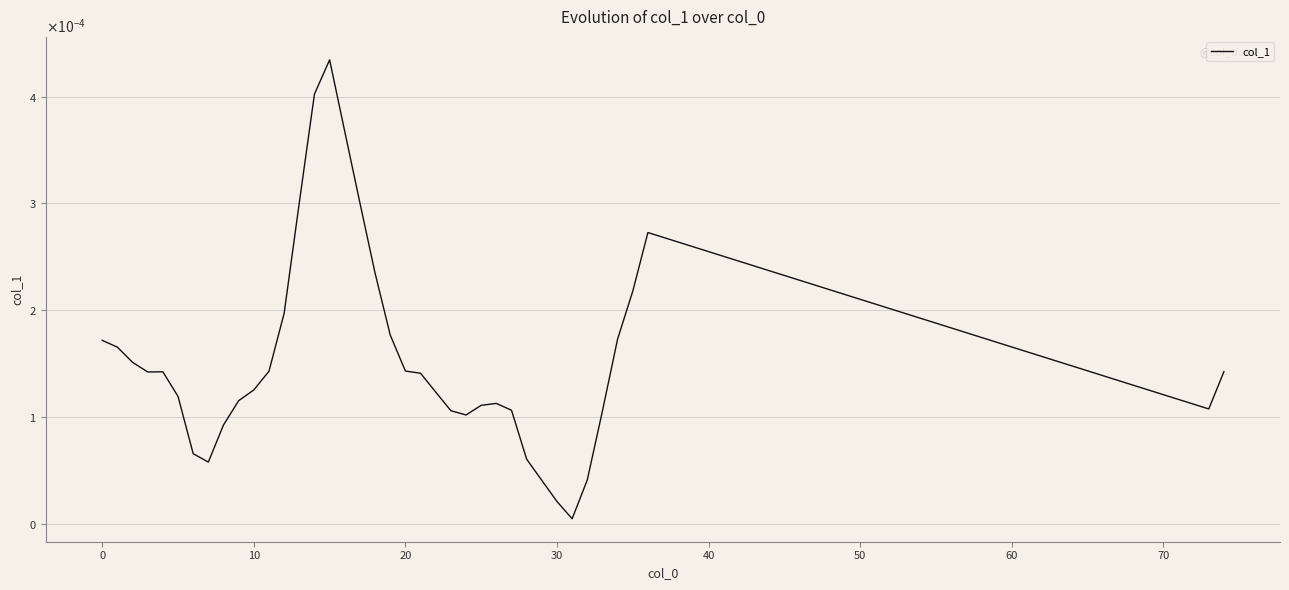

Does the chart have visible grid lines?

Yes